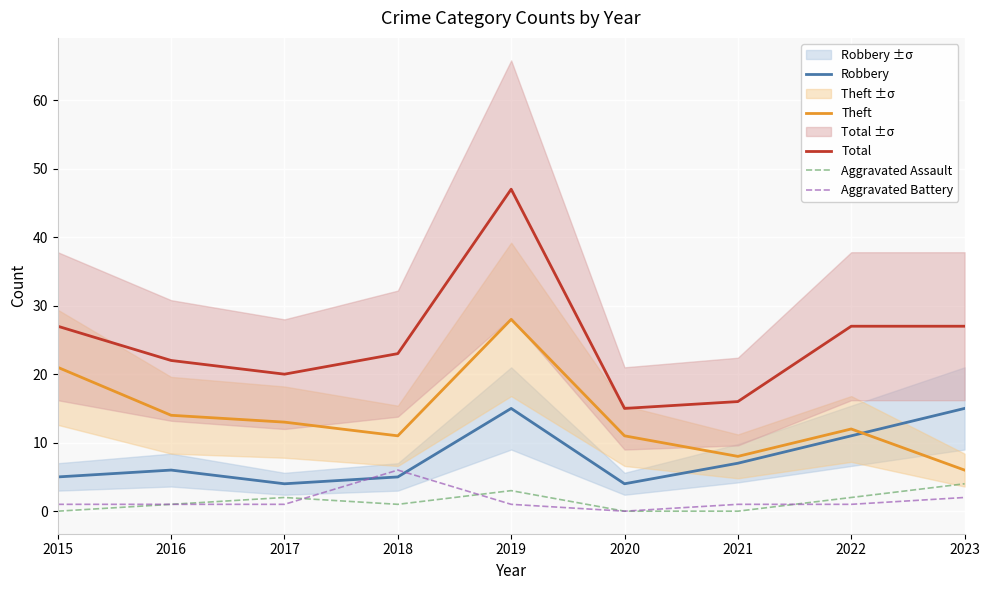

Which series has the largest range (max minus min)?

Total